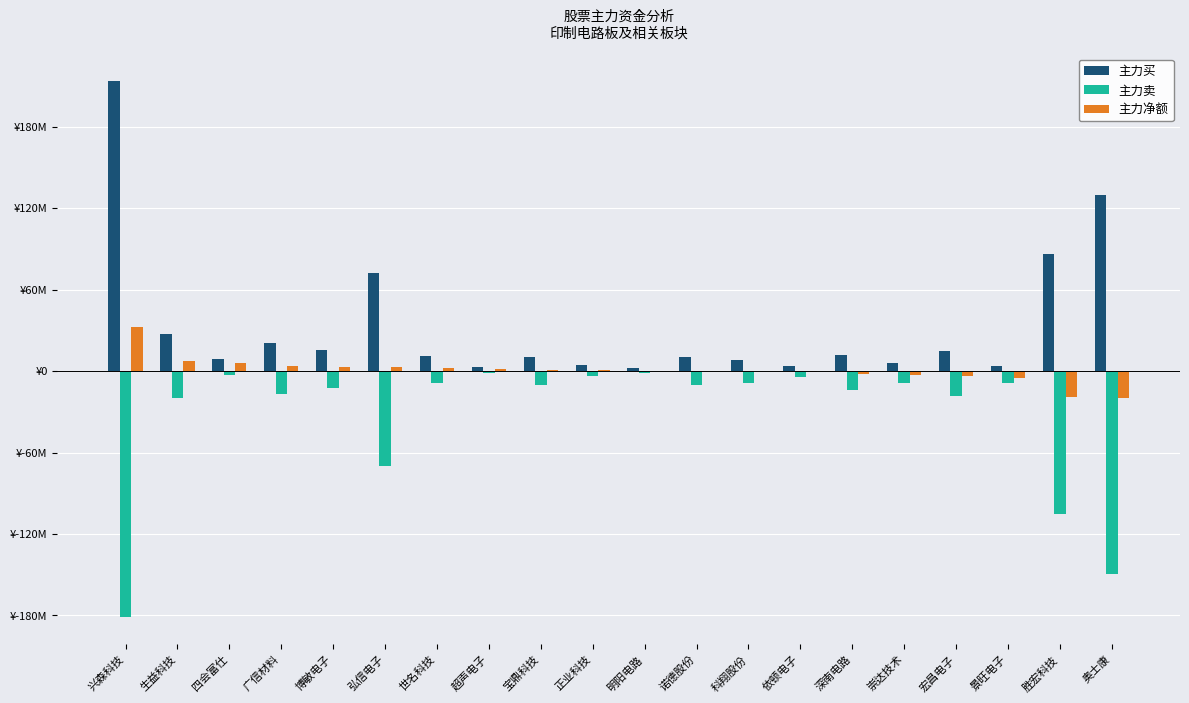

What is the total value across all series at 崇达技术?

-5671452